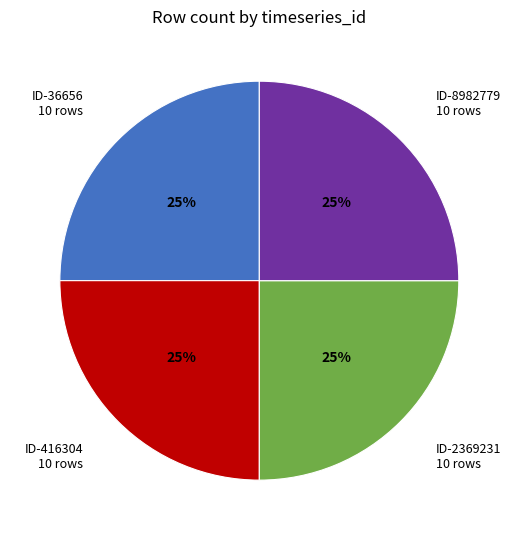

Approximately how many times larger is the value at ID-416304 10 rows compared to ID-2369231 10 rows?

1.0